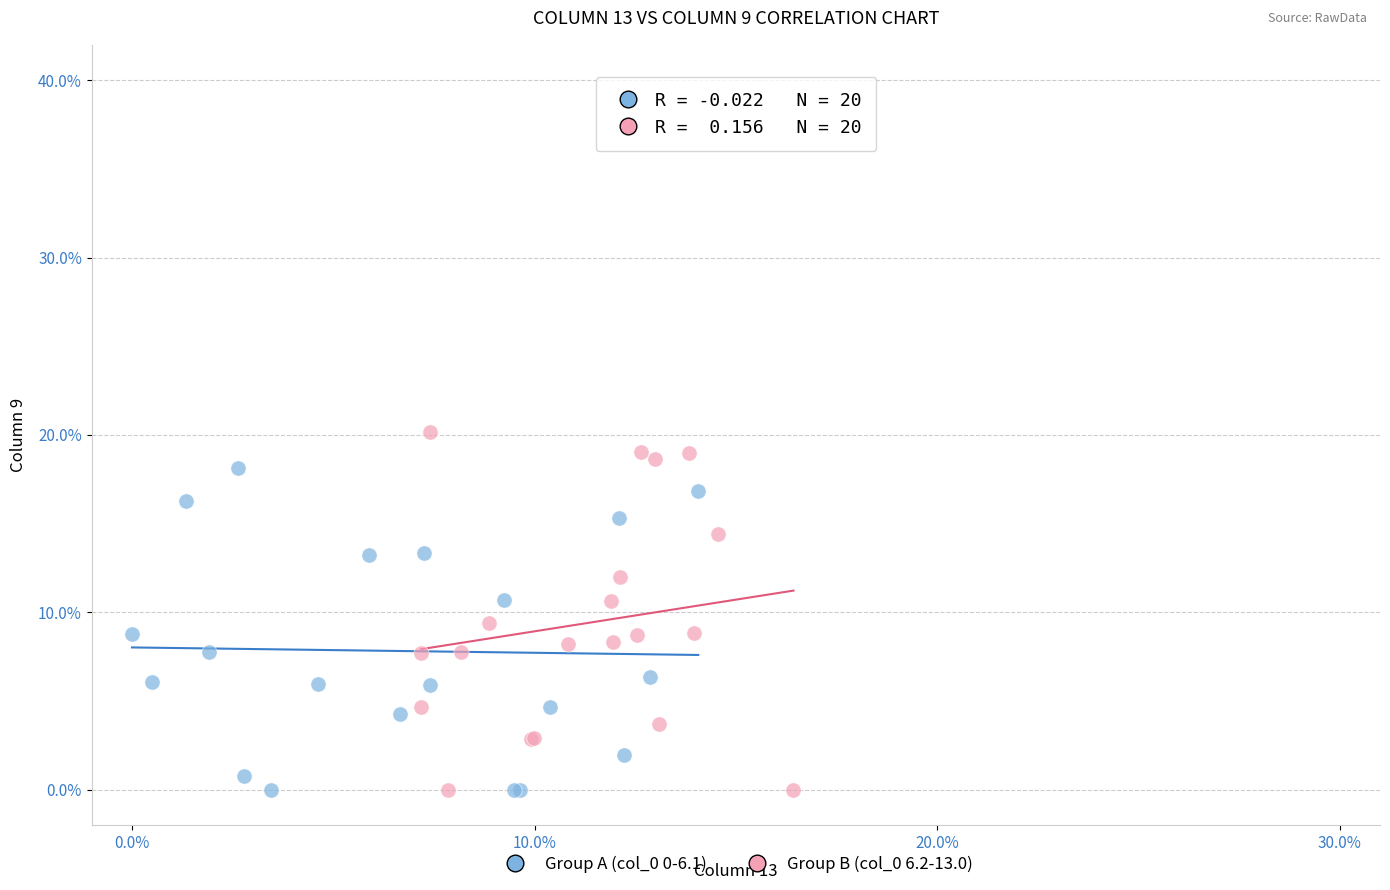

Which series has the widest spread of Y values?

Group B (col_0 6.2-13.0)